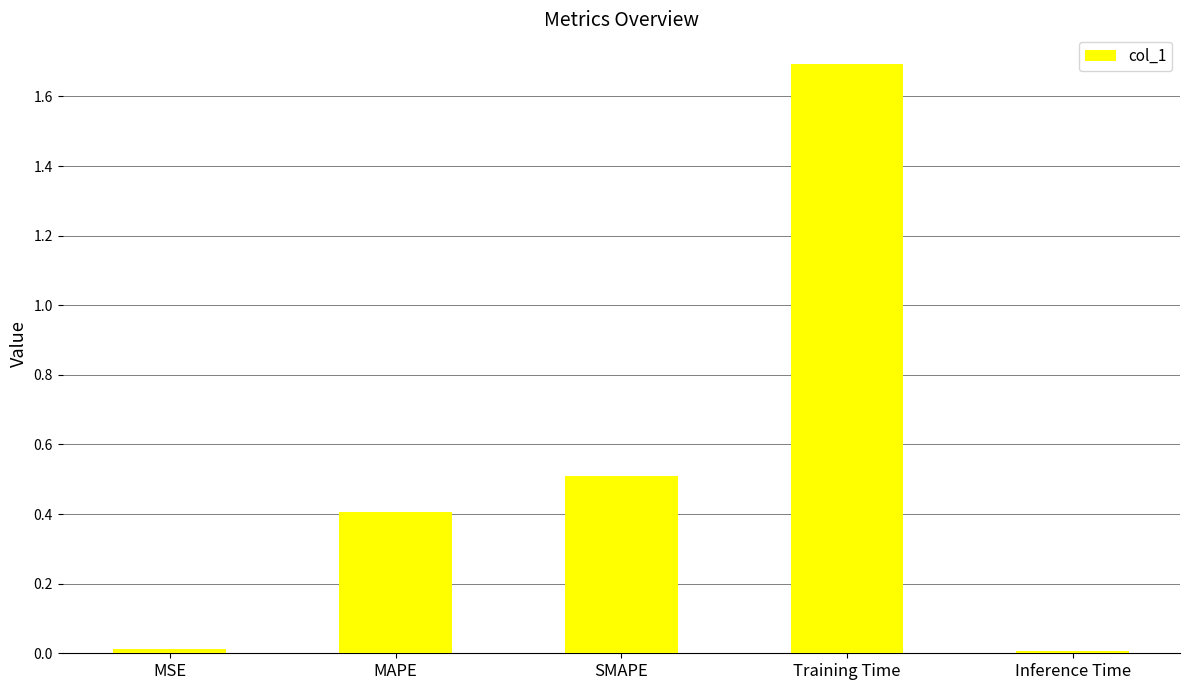

Read the value at SMAPE.

0.5